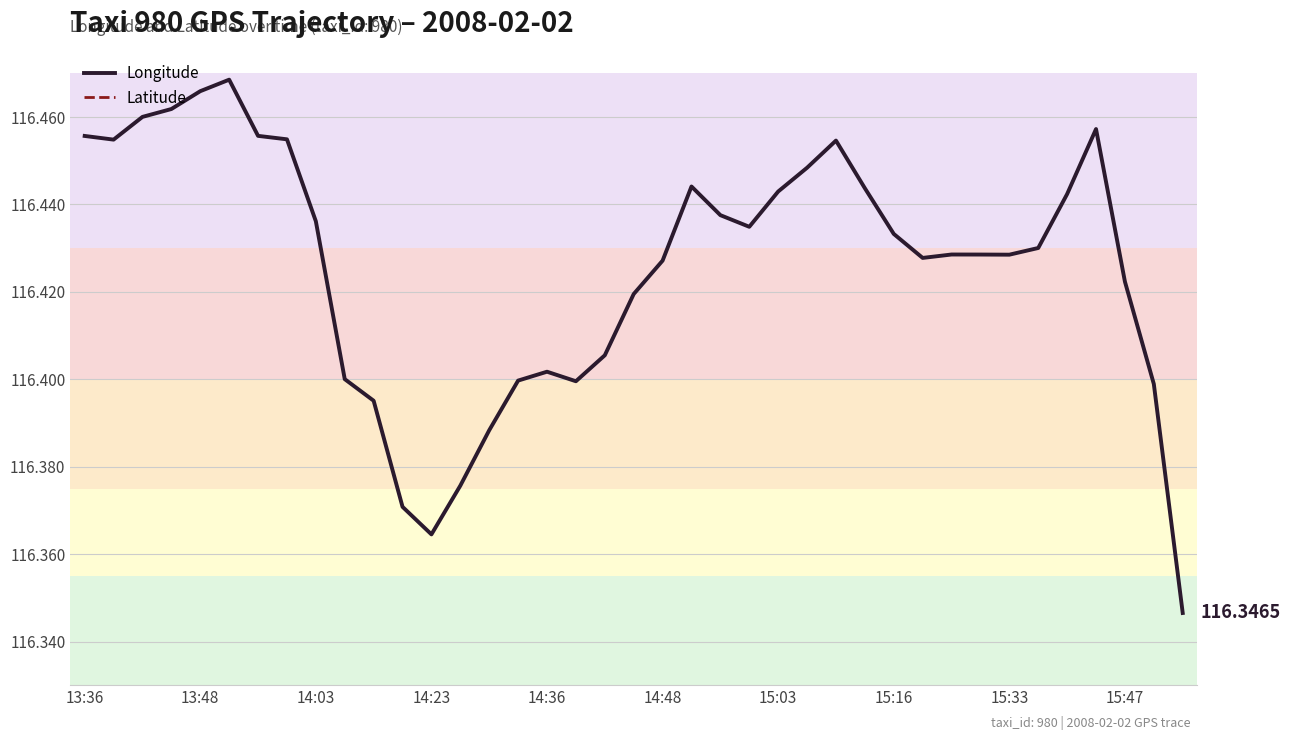

What is the spread (max minus min) of values at 14:48?

76.5